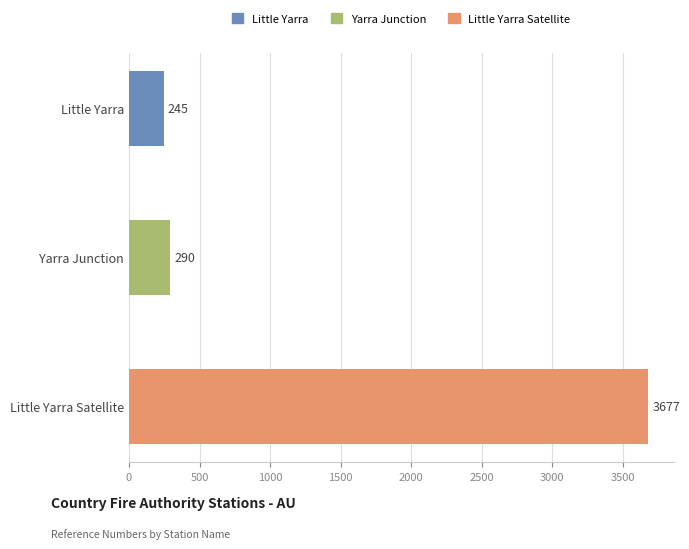

Approximately how many times larger is the value at Little Yarra Satellite compared to Little Yarra?

15.0